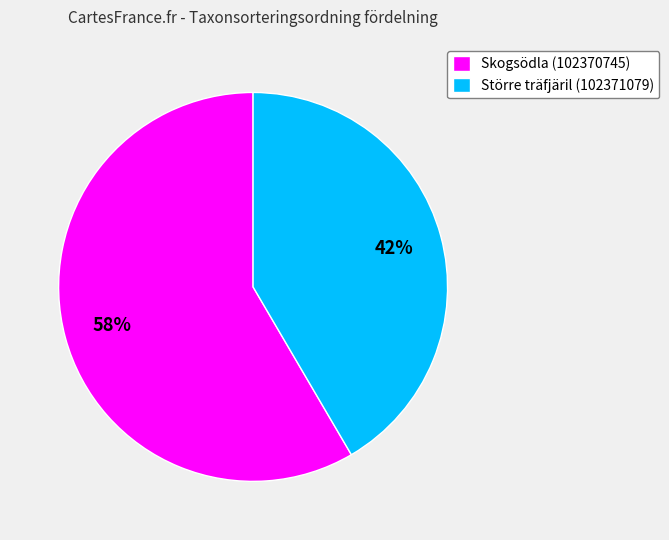

Is there a majority slice in this chart?

Yes